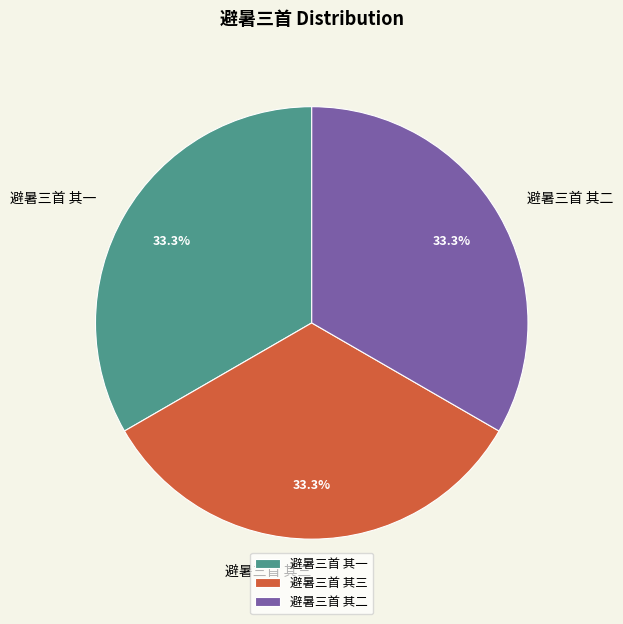

Approximately how many times larger is the value at 避暑三首 其二 compared to 避暑三首 其三?

1.0